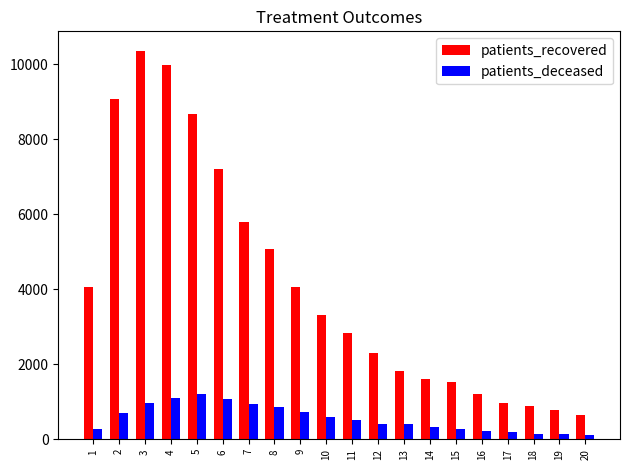

What is the difference between the highest and lowest values at 7?

4846